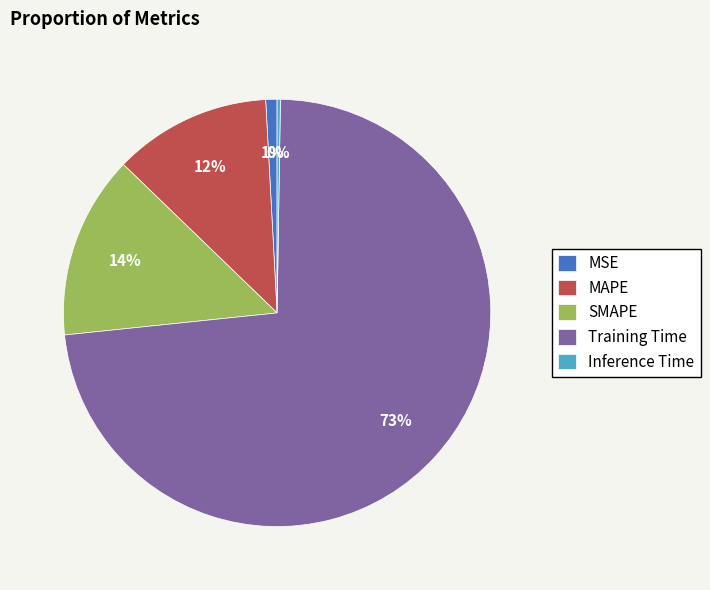

Between SMAPE and Training Time, which is larger?

Training Time